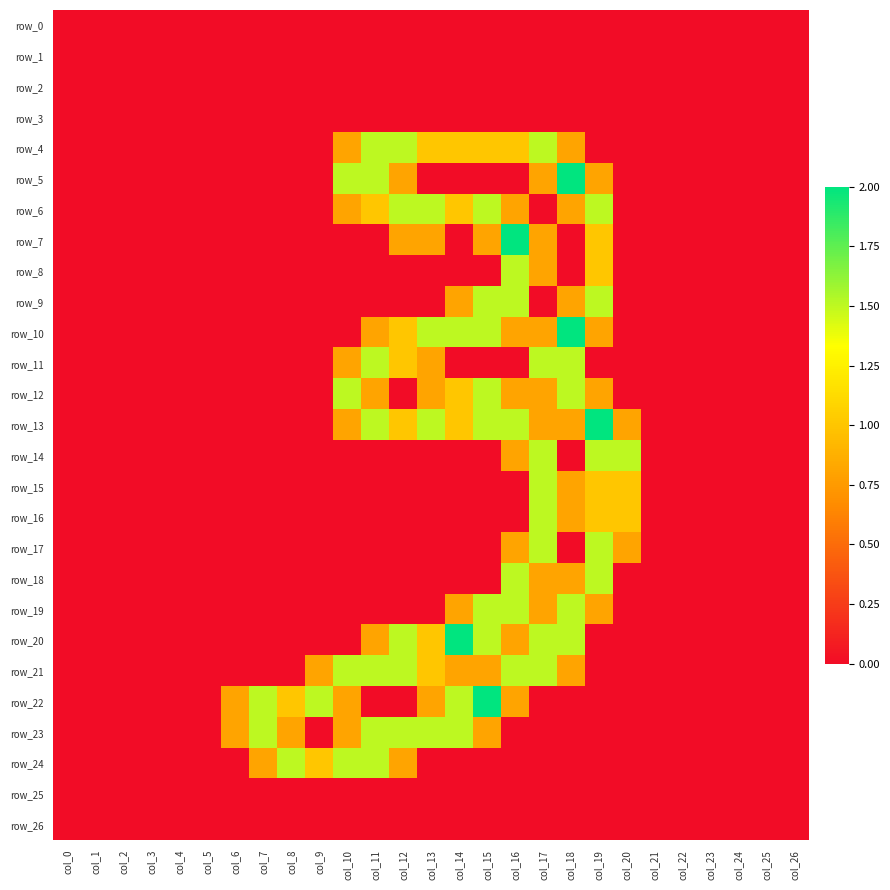

Is the value of row_26 at col_13 greater than the value of row_9 at col_8?

No